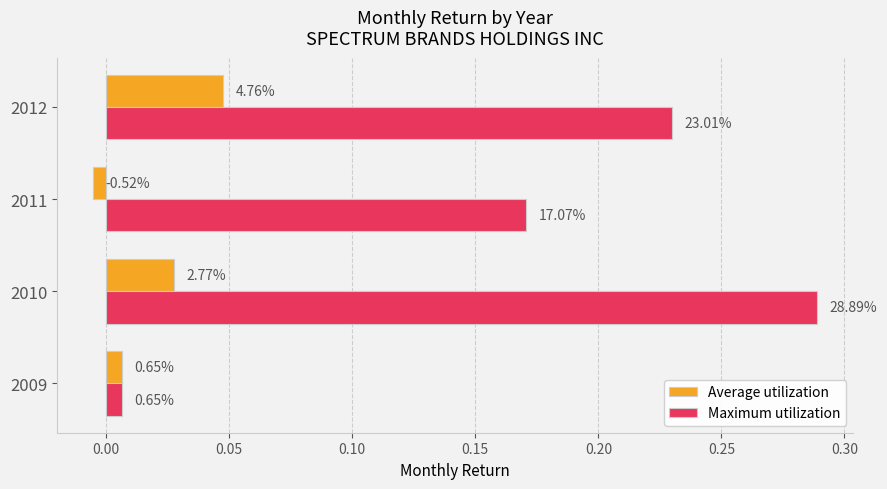

What is the value of the Maximum utilization bar at the 2nd from the left?

0.3